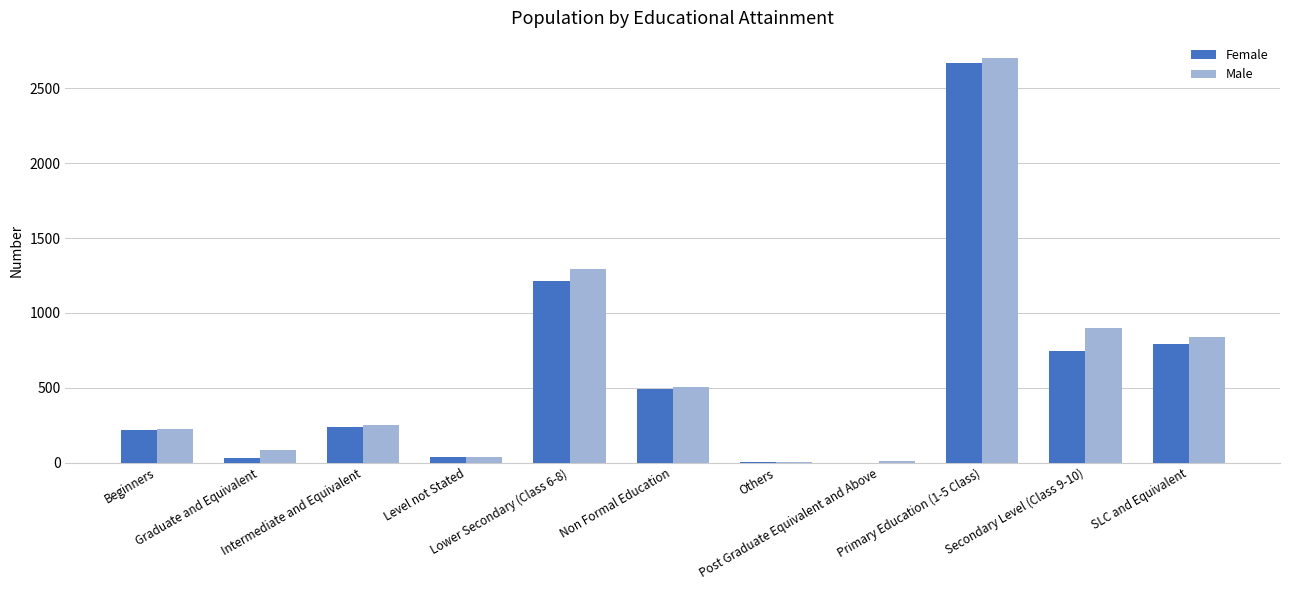

What is the maximum value shown in the chart?

2703